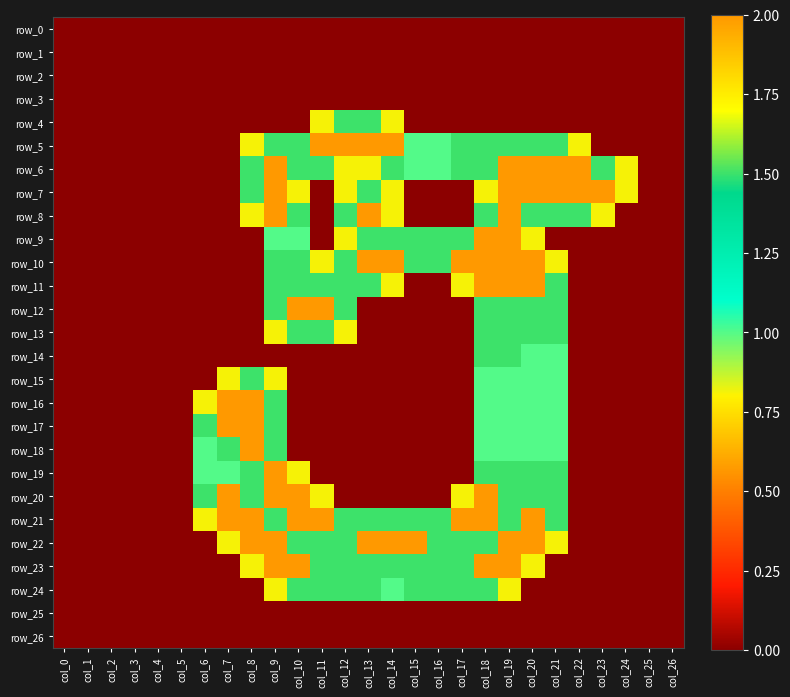

How many distinct data groups are displayed?

27